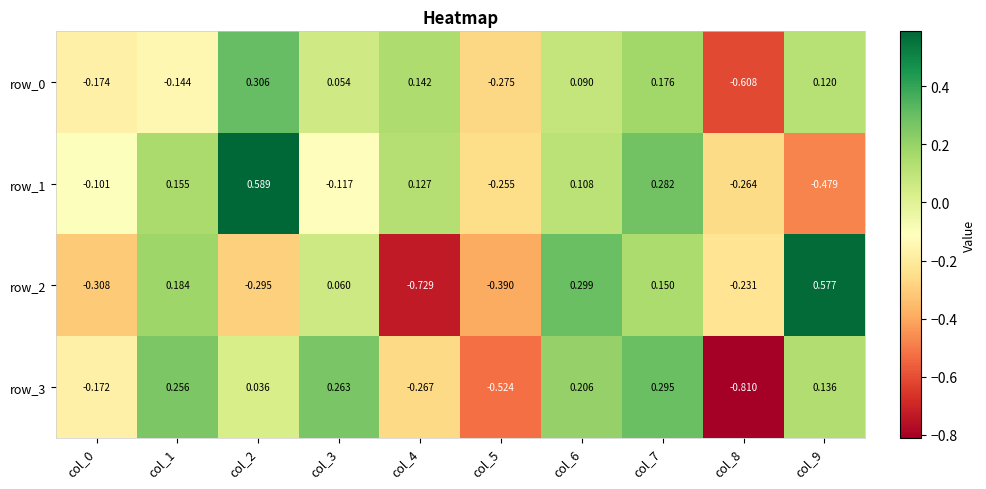

At how many categories does at least one series exceed 0?

7